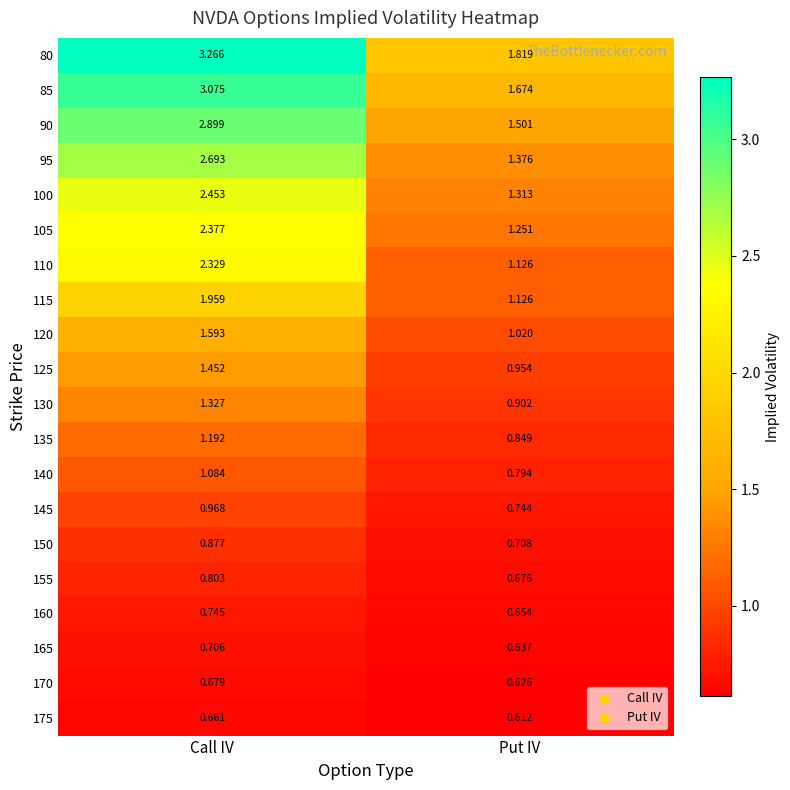

Which category has the highest value in the 85 series?

Call IV